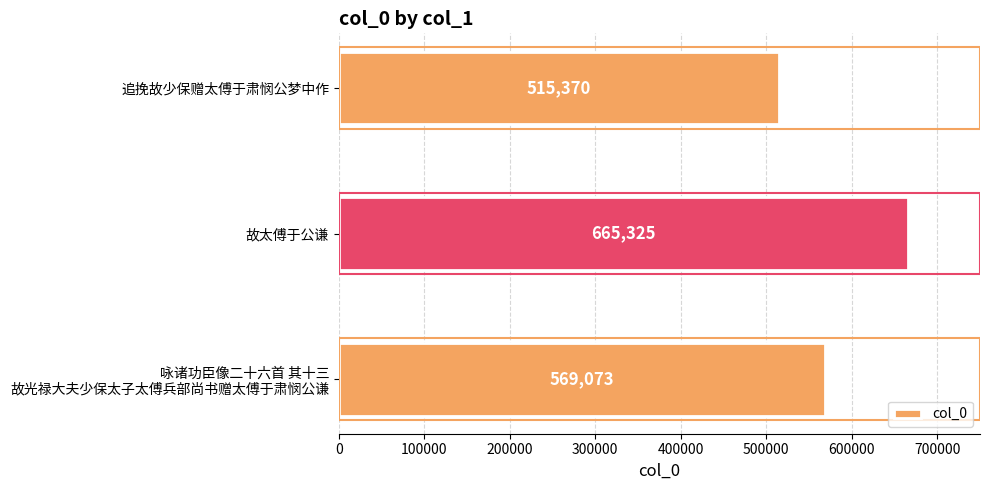

At which category does the chart reach its minimum across all series?

追挽故少保赠太傅于肃悯公梦中作